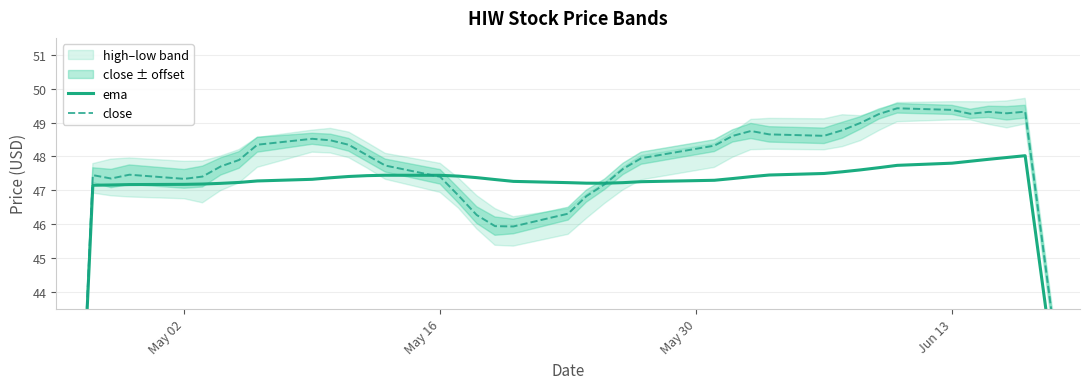

In close, how many points are lower than both neighbors (excluding endpoints)?

6